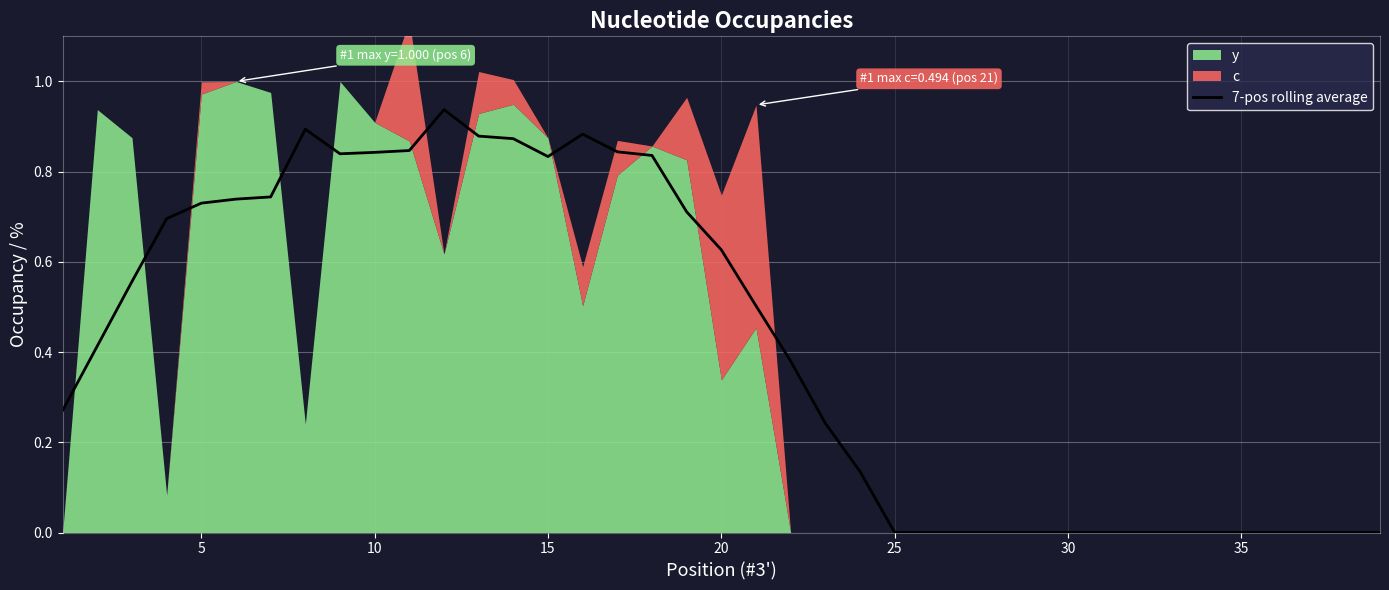

The 7-pos rolling average series shows -0.5 at 35. True or false?

False